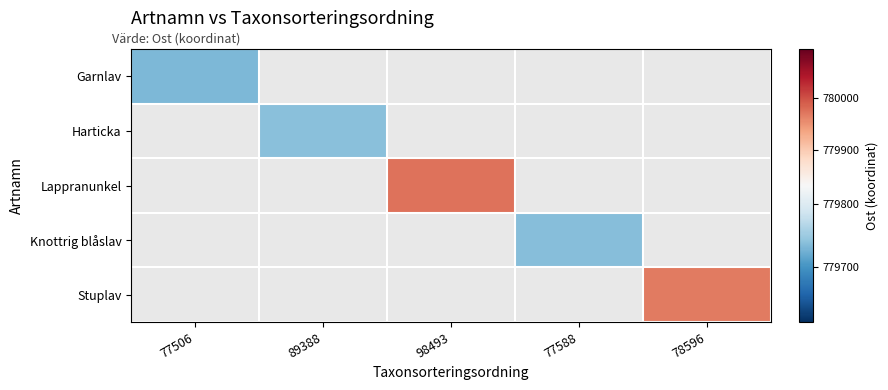

Which series has the widest spread of values?

Garnlav